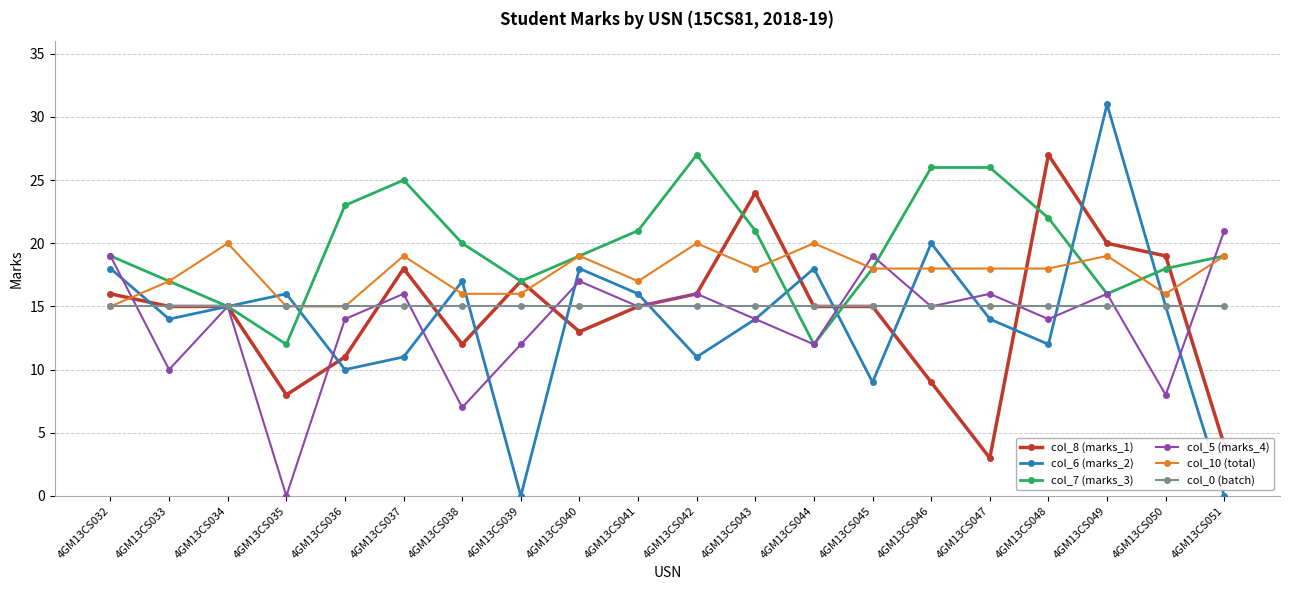

What is the difference between the highest and lowest values at 4GM13CS047?

23